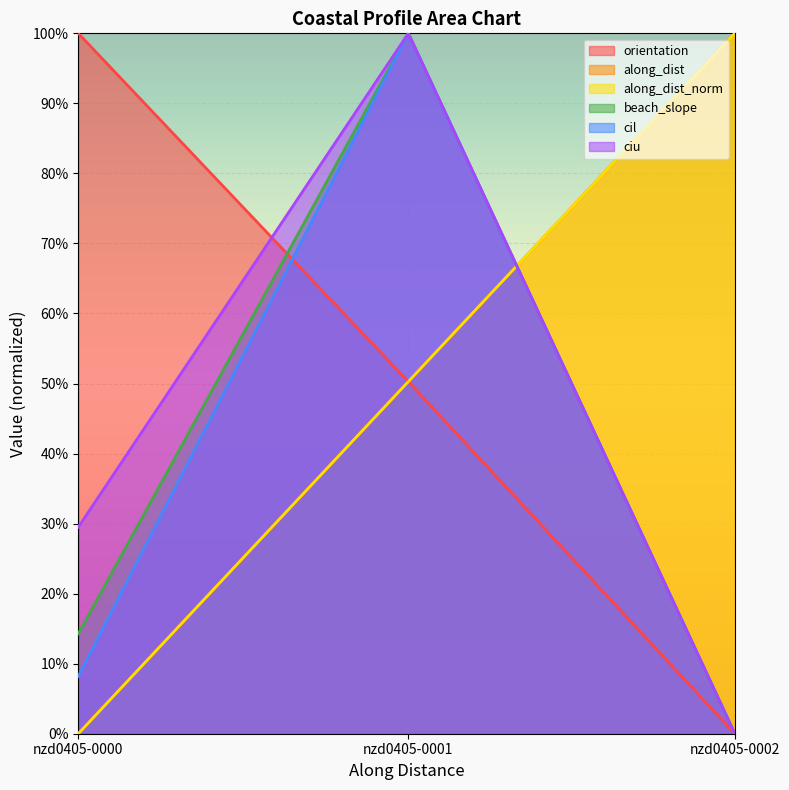

The value of cil at nzd0405-0001 is 1.0. True or false?

True